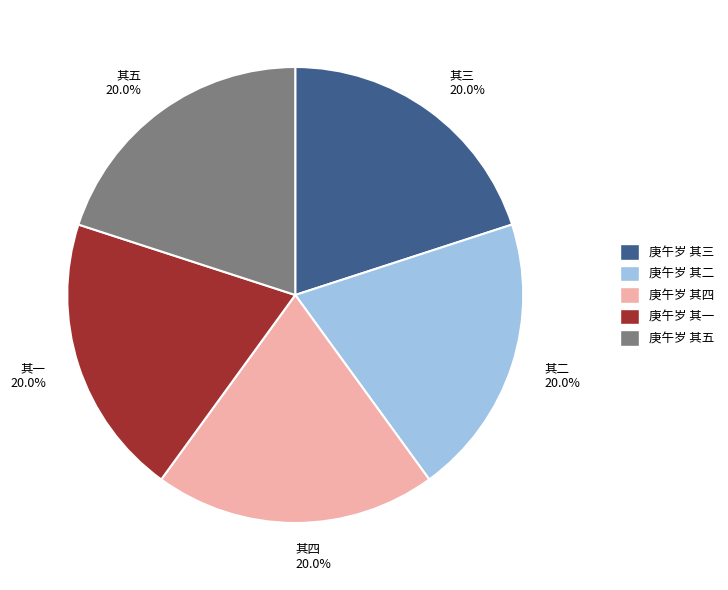

What is the ratio of the value at 其四 20.0% to the value at 其三 20.0%?

1.0